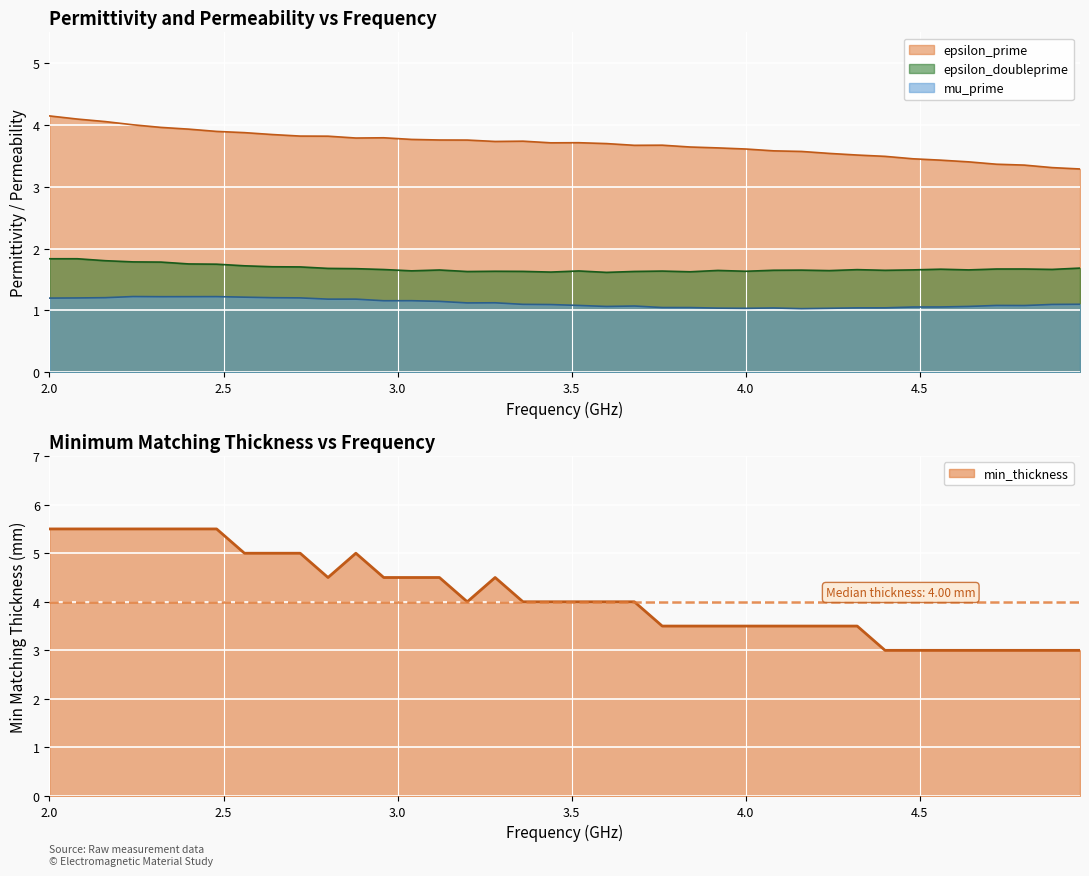

Which category has the lowest value across all series?

4.16